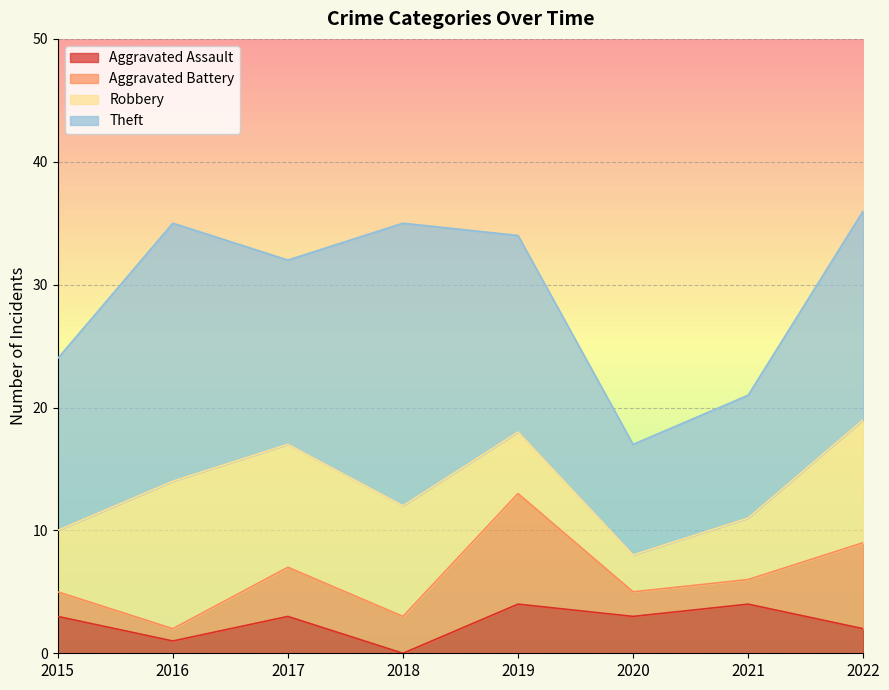

Where do Robbery and Aggravated Battery first cross each other?

2018 and 2019